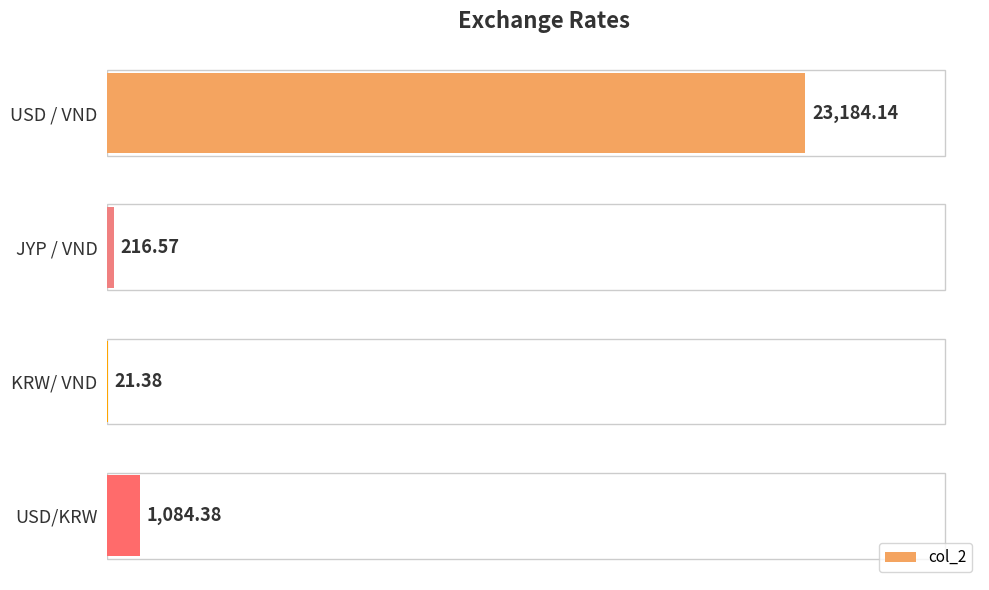

At which category does the chart reach its peak across all series?

USD / VND